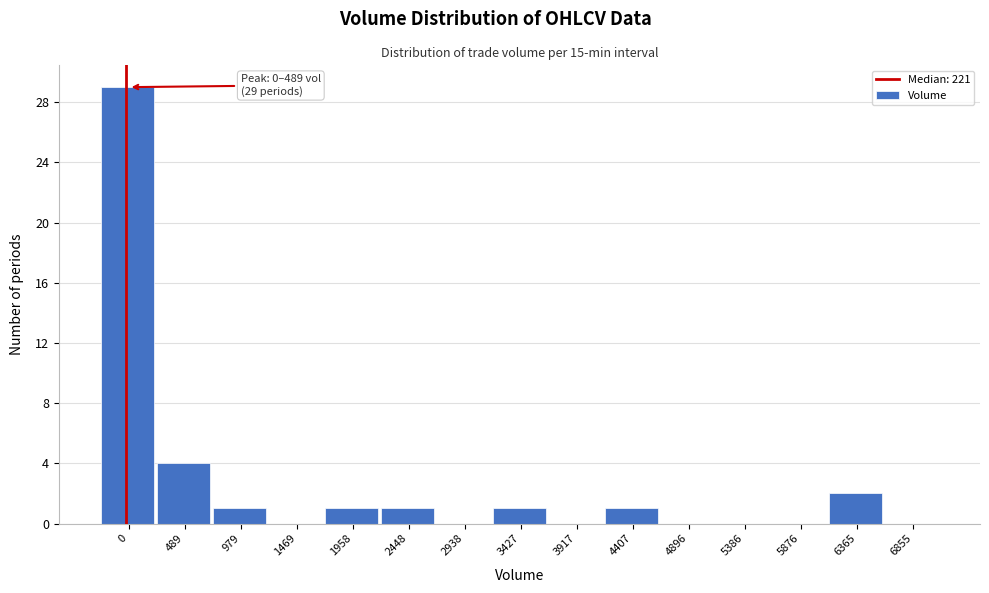

Reading right to left, transcribe all the data shown in this chart.

6855=0	6365=2	5876=0	5386=0	4896=0	4407=1	3917=0	3427=1	2938=0	2448=1	1958=1	1469=0	979=1	489=4	0=29